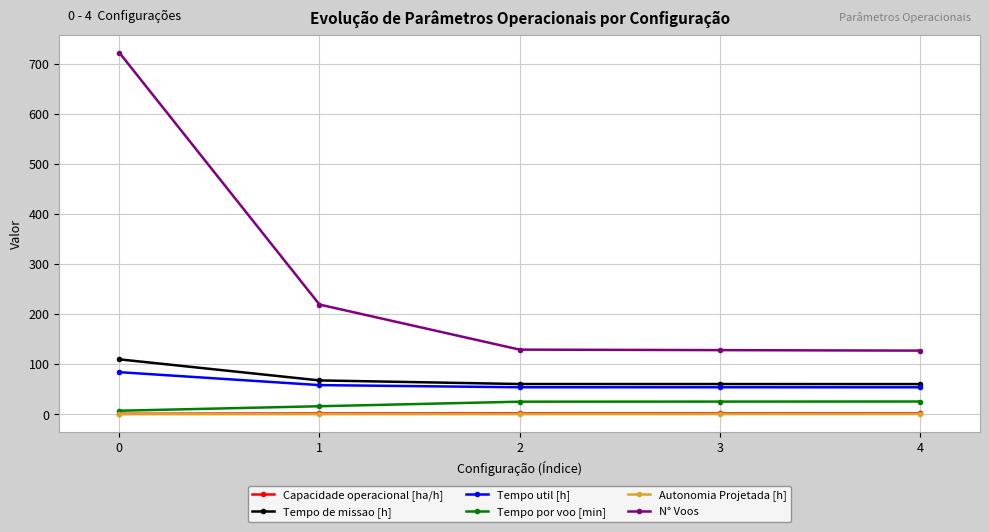

The Autonomia Projetada [h] series shows 0.1 at 0. True or false?

True